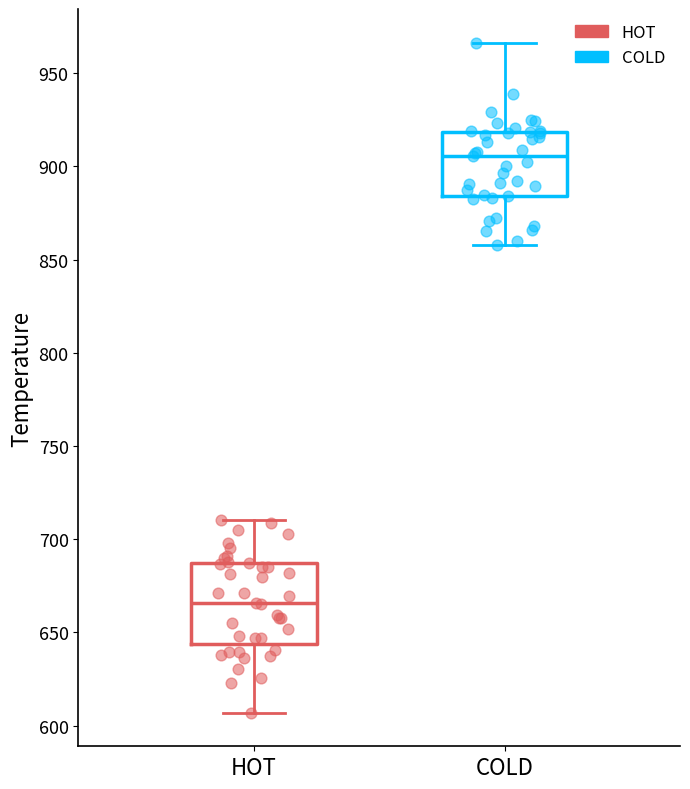

Reading left to right, read every box against the y-axis: the position of its median line, the range the box covers, and the ends of its whiskers. The values are not printed on the chart, so give them approximately, as read against the axis.

HOT: median 665, box 645 to 685, whiskers 605 to 710
COLD: median 905, box 885 to 920, whiskers 860 to 965